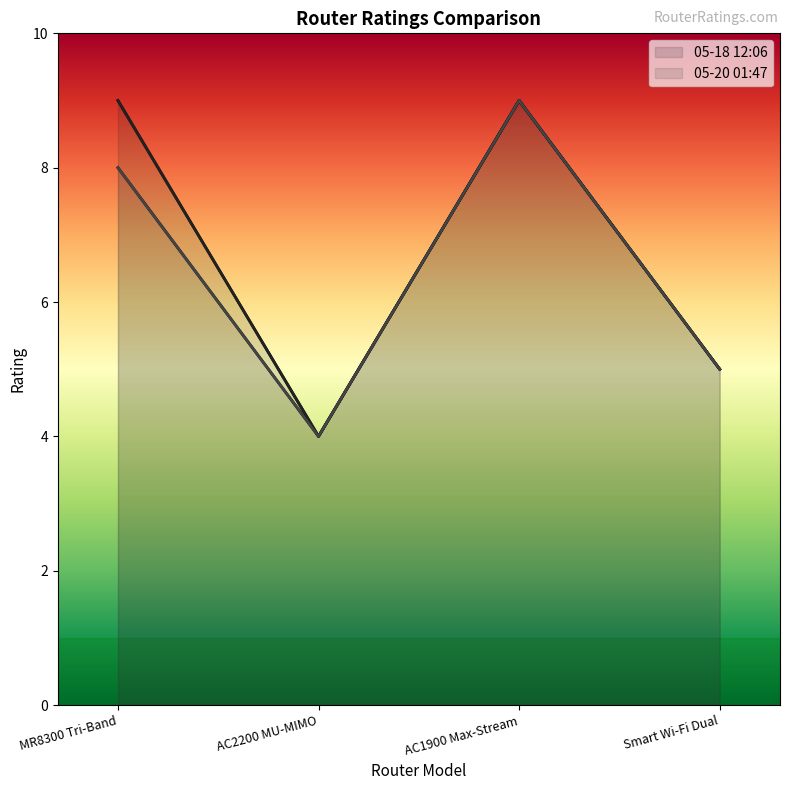

List the labels in order of 05-18 12:06 value, largest first.

MR8300 Tri-Band, AC1900 Max-Stream, Smart Wi-Fi Dual, AC2200 MU-MIMO